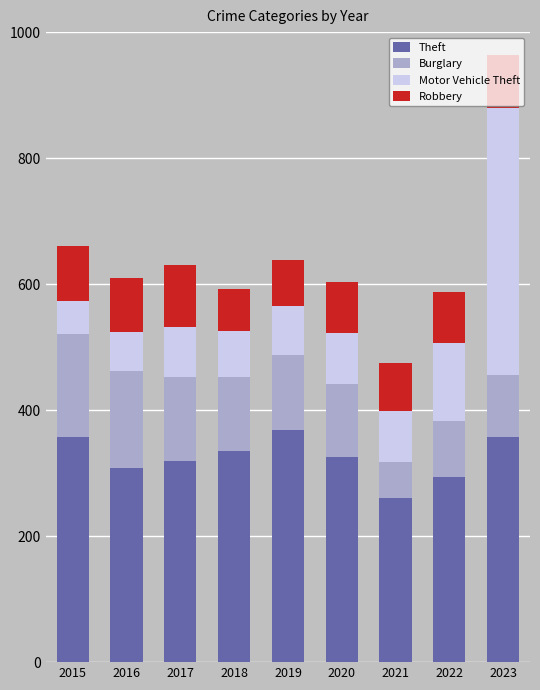

Does the chart contain stacked bars?

Yes